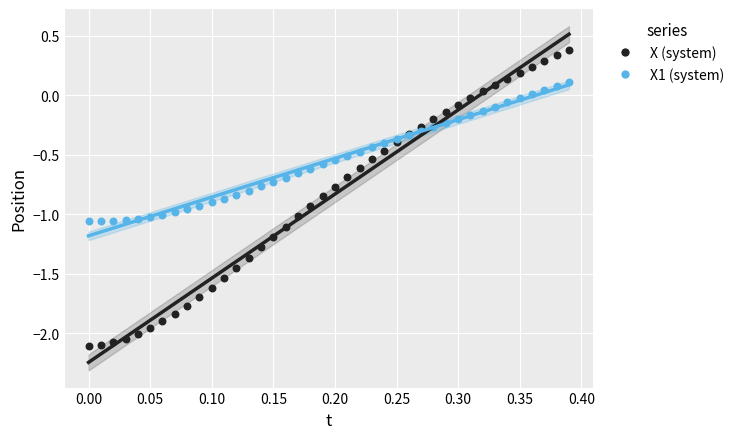

Which series reaches the minimum Y coordinate?

X (system)